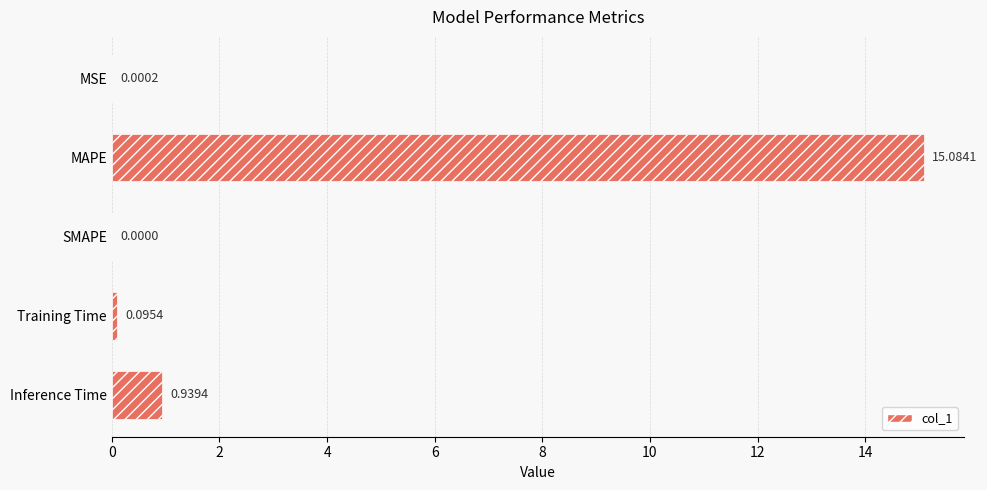

What is the sum of the values at Inference Time and Training Time?

1.0